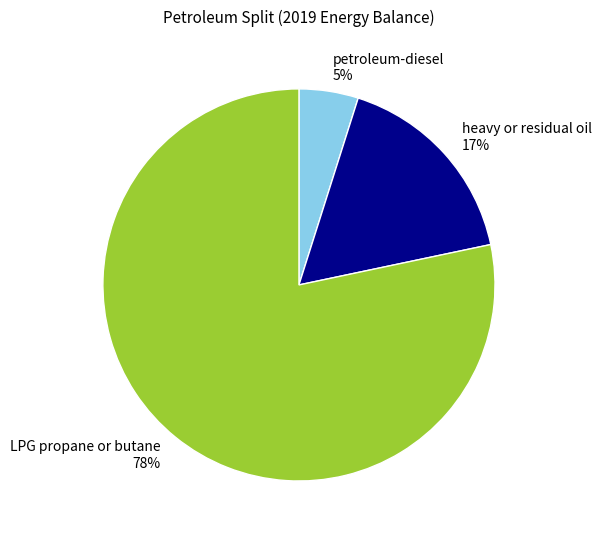

To the nearest percent, what is the difference between the LPG propane or butane and petroleum-diesel slice percentages?

73%